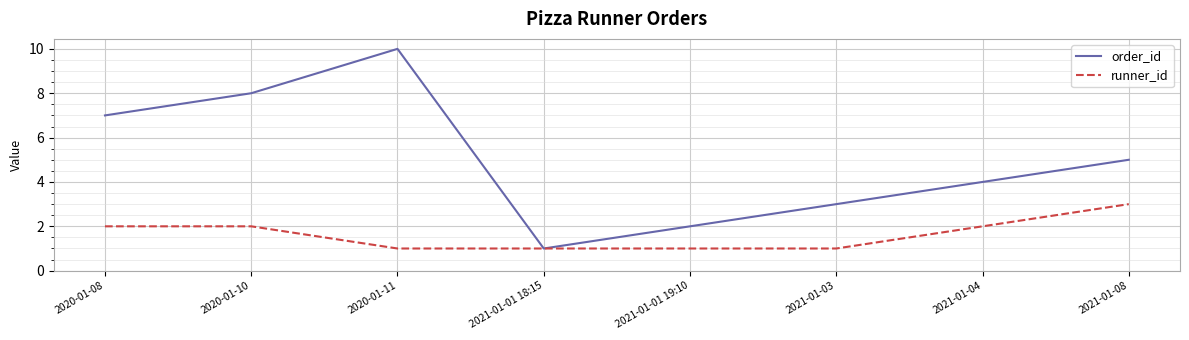

Reading left to right, list all the values displayed in this chart.

order_id: 7	8	10	1	2	3	4	5
runner_id: 2	2	1	1	1	1	2	3